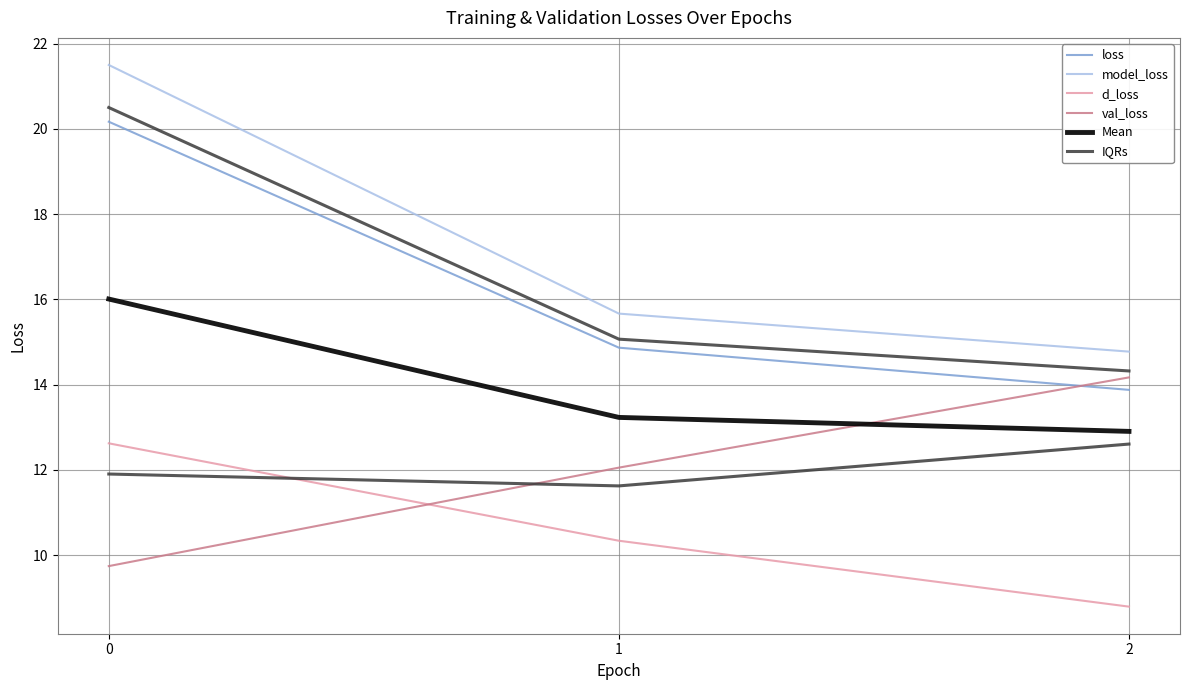

The model_loss series shows 15.7 at 1. True or false?

True